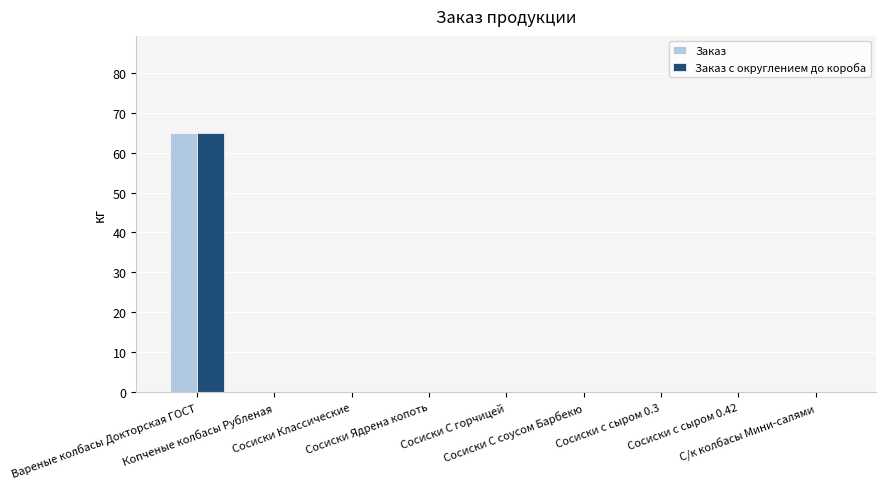

How many distinct data groups are displayed?

2